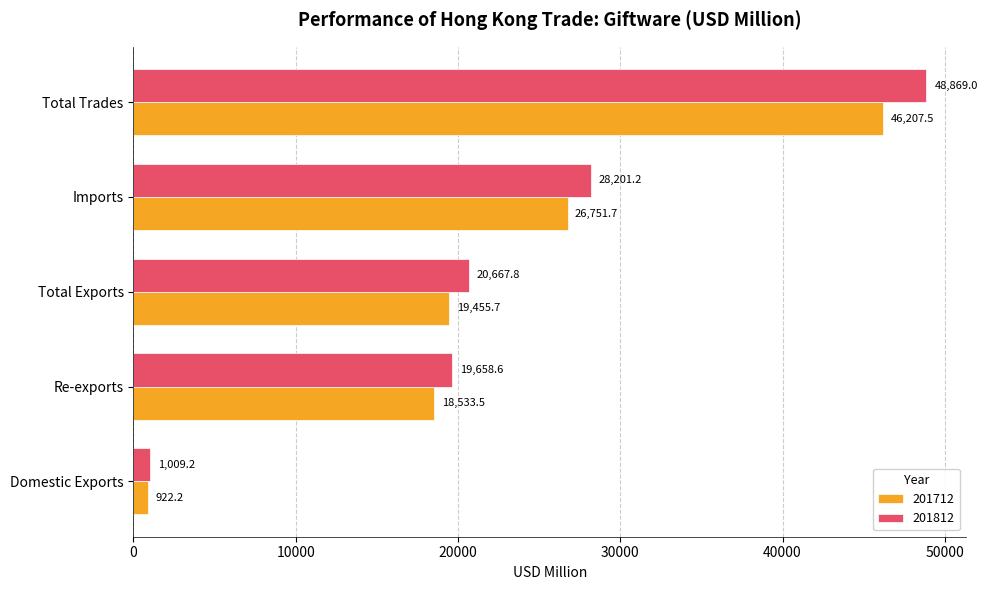

Rank the categories by 201712 value from highest to lowest.

Total Trades, Imports, Total Exports, Re-exports, Domestic Exports